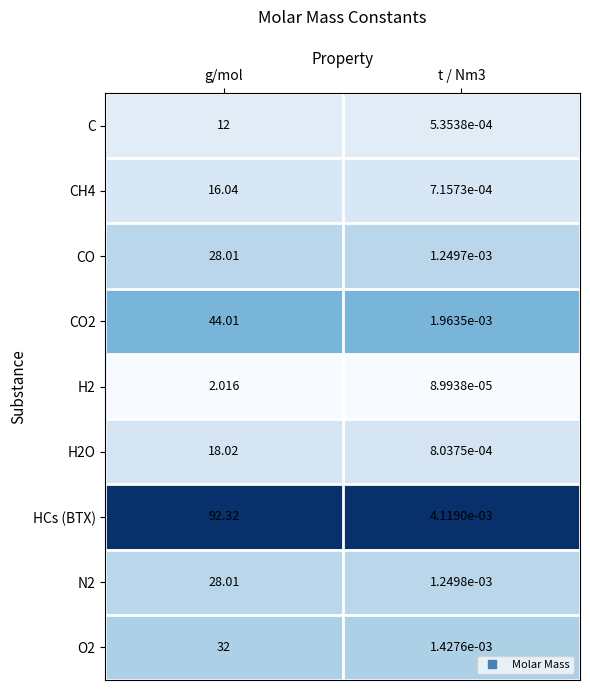

Is the value of CH4 at g/mol greater than the value of CO at t / Nm3?

Yes